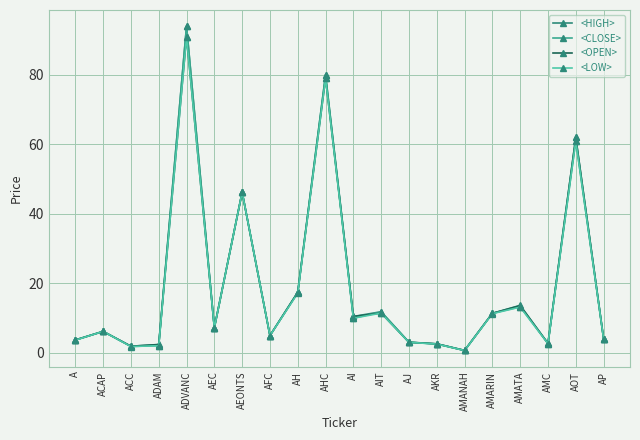

Reading left to right, extract all data points from this chart.

<HIGH>: 3.7	6.2	1.9	2.4	94.0	7.2	46.2	5.0	17.5	80.0	10.5	11.9	3.1	2.6	0.7	11.4	13.7	2.8	62.0	4.2
<CLOSE>: 3.7	6.2	1.9	2.1	94.0	7.2	46.2	5.0	17.4	80.0	10.0	11.8	3.1	2.6	0.7	11.4	13.3	2.8	61.0	4.1
<OPEN>: 3.7	6.2	1.9	2.4	91.0	7.2	46.2	5.0	17.4	79.0	10.5	11.5	3.1	2.6	0.7	11.4	13.6	2.7	62.0	4.1
<LOW>: 3.7	6.2	1.9	2.1	91.0	7.2	46.2	5.0	17.2	79.0	10.0	11.5	3.1	2.6	0.7	11.3	13.2	2.7	61.0	4.1